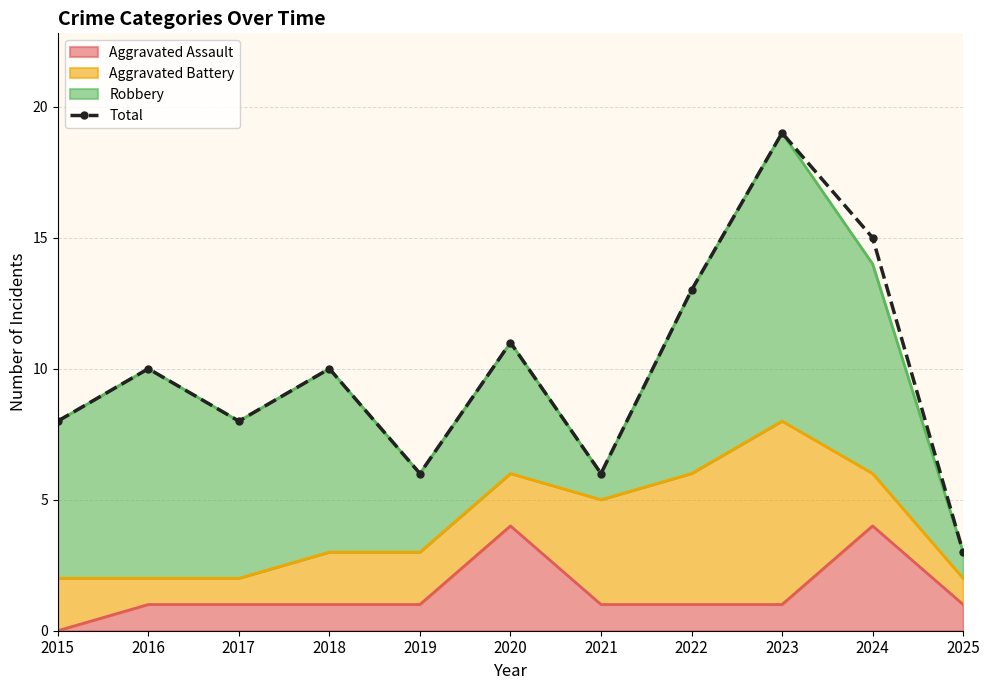

What is the change in value from 2015 to 2019?

-2